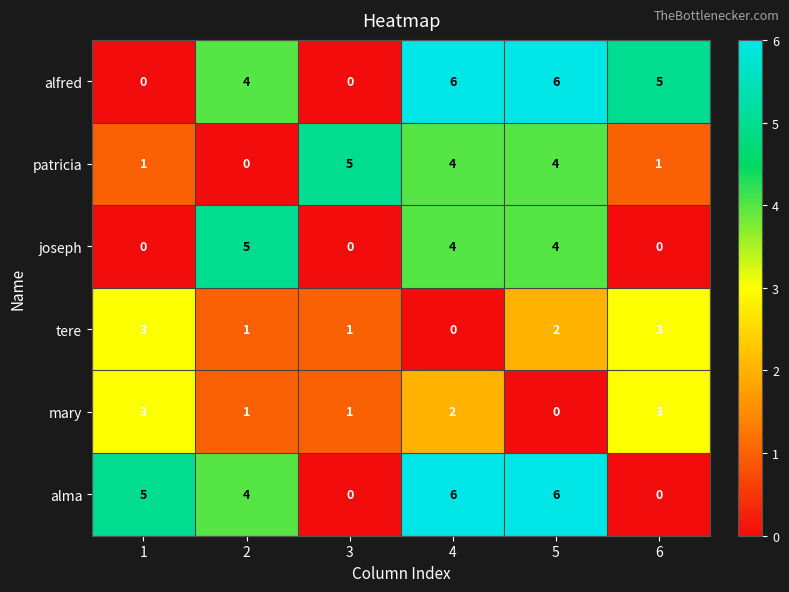

True or false: alma has a value of 6 at 5.

True